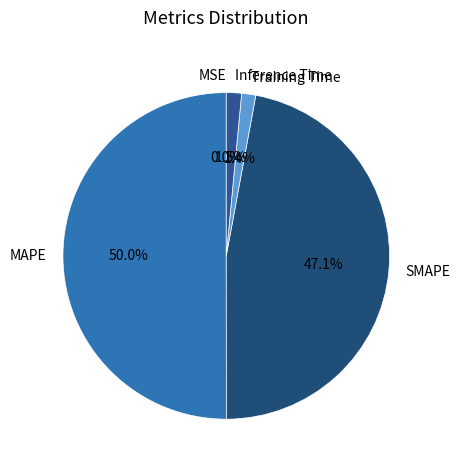

Approximately how many times larger is the value at MAPE compared to SMAPE?

1.1